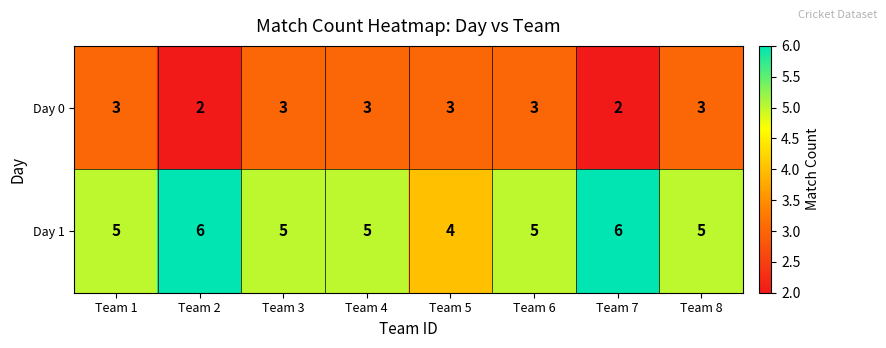

Reading right to left, what are all the values shown in this chart?

Day 0: Team 8=3	Team 7=2	Team 6=3	Team 5=3	Team 4=3	Team 3=3	Team 2=2	Team 1=3
Day 1: Team 8=5	Team 7=6	Team 6=5	Team 5=4	Team 4=5	Team 3=5	Team 2=6	Team 1=5